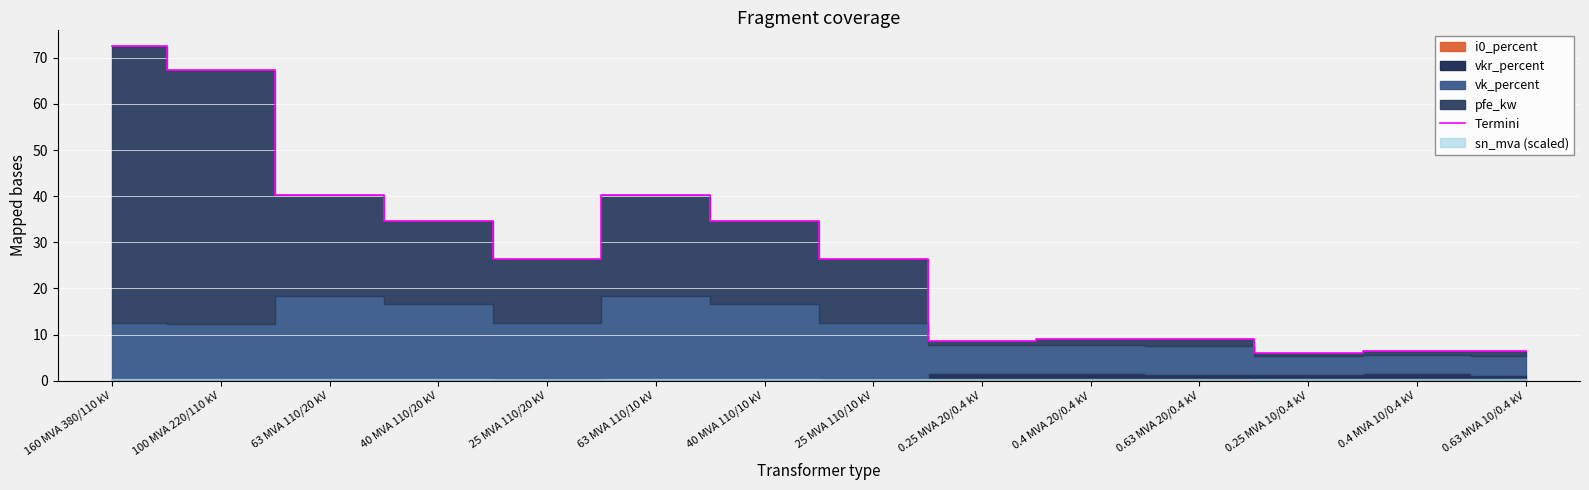

What position from the left is 40 MVA 110/20 kV?

4